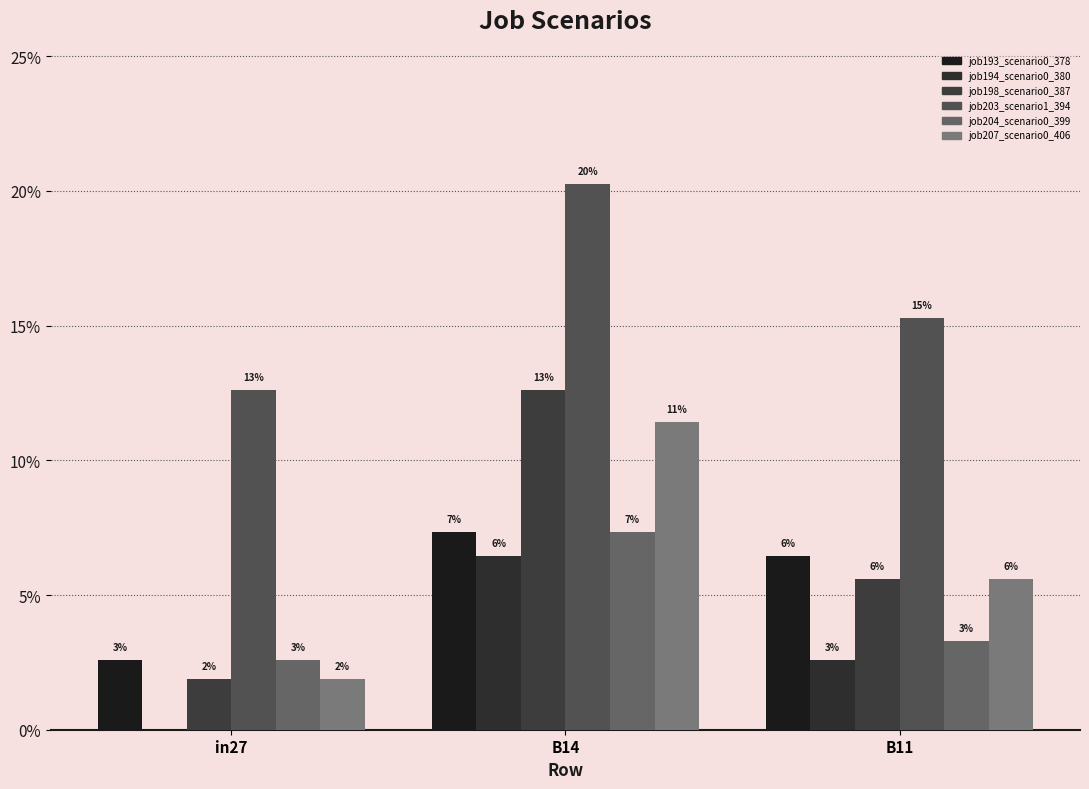

Reading left to right, list all the values displayed in this chart.

job193_scenario0_378: 0.0	0.1	0.1
job194_scenario0_380: 0.0	0.1	0.0
job198_scenario0_387: 0.0	0.1	0.1
job203_scenario1_394: 0.1	0.2	0.2
job204_scenario0_399: 0.0	0.1	0.0
job207_scenario0_406: 0.0	0.1	0.1